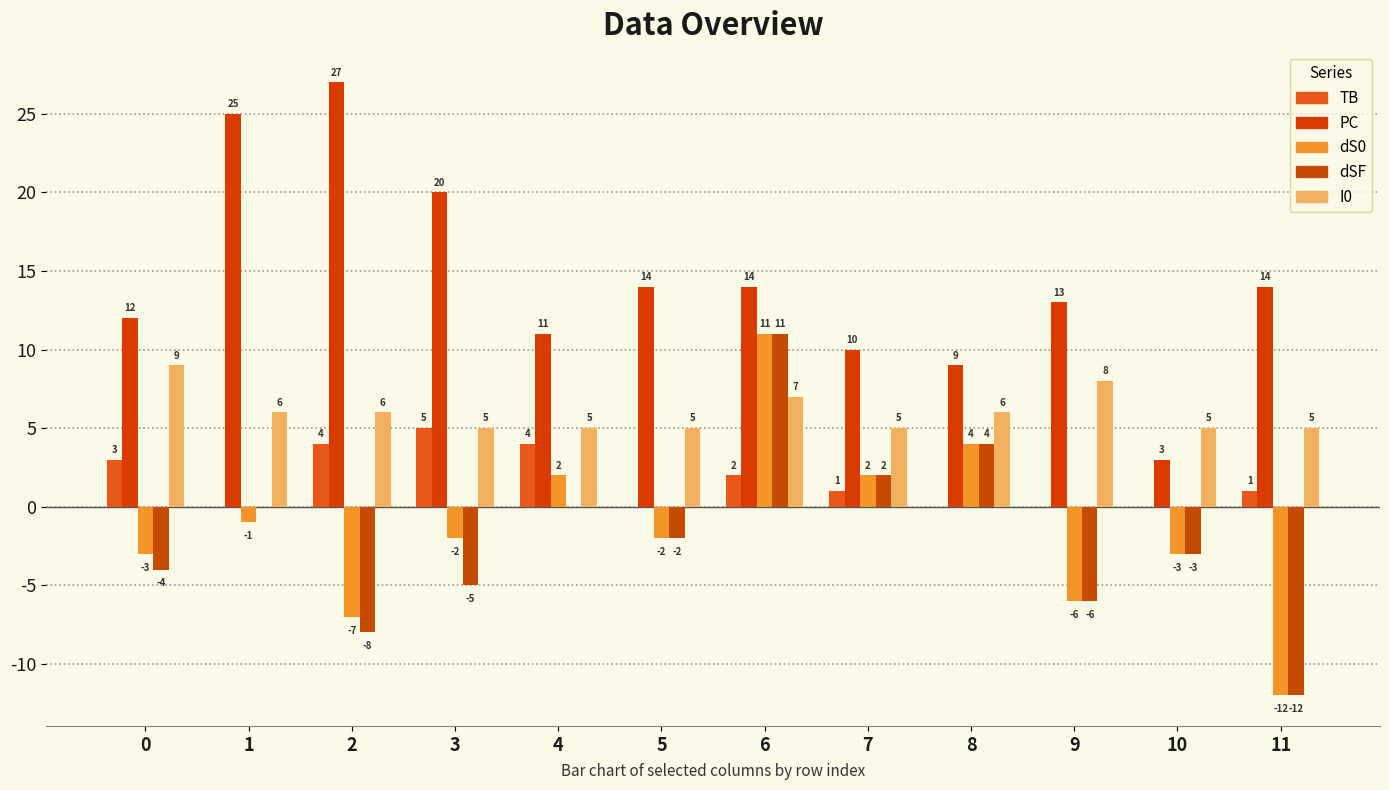

True or false: PC has a value of 18 at 11.

False